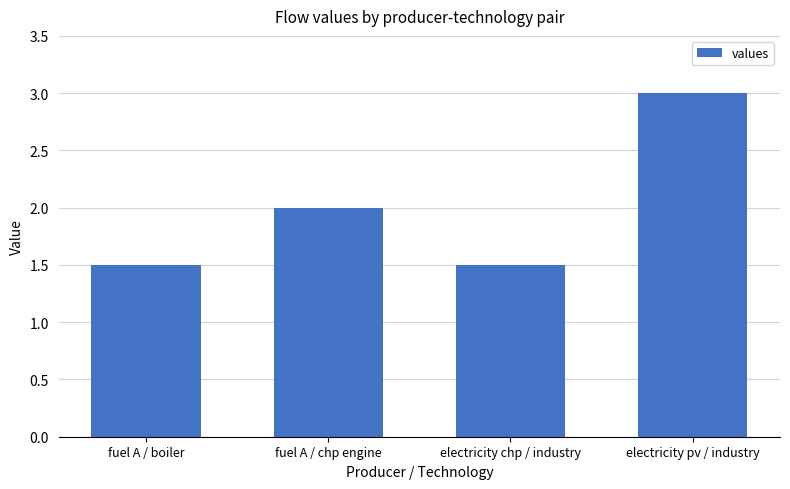

True or false: the data shows 1.5 at fuel A / boiler.

True